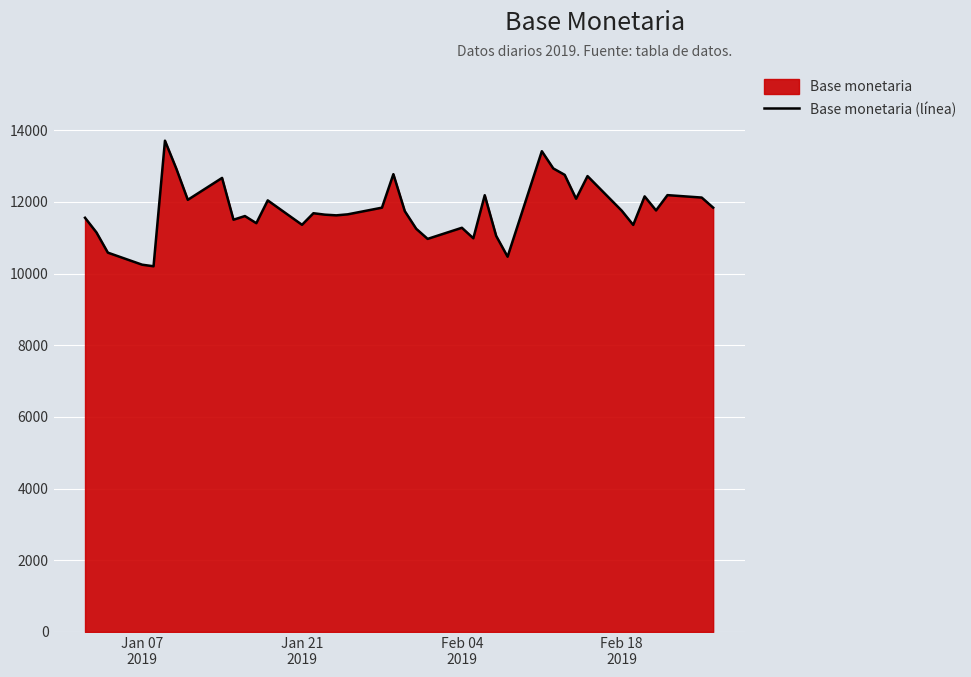

How many points are higher than both their immediate neighbors (excluding endpoints)?

12